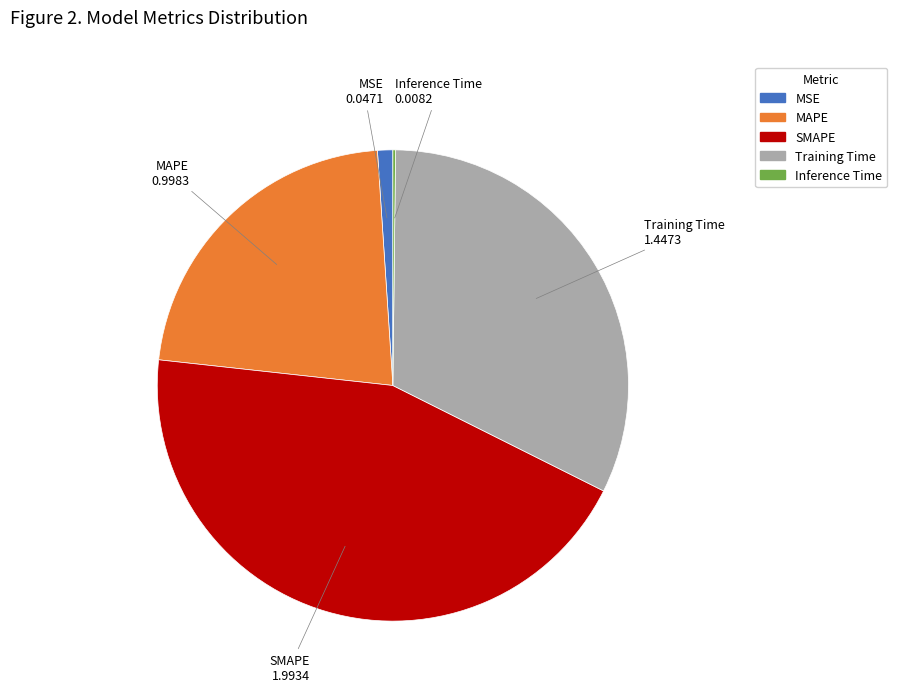

The MSE slice represents 1% of the pie. True or false?

True